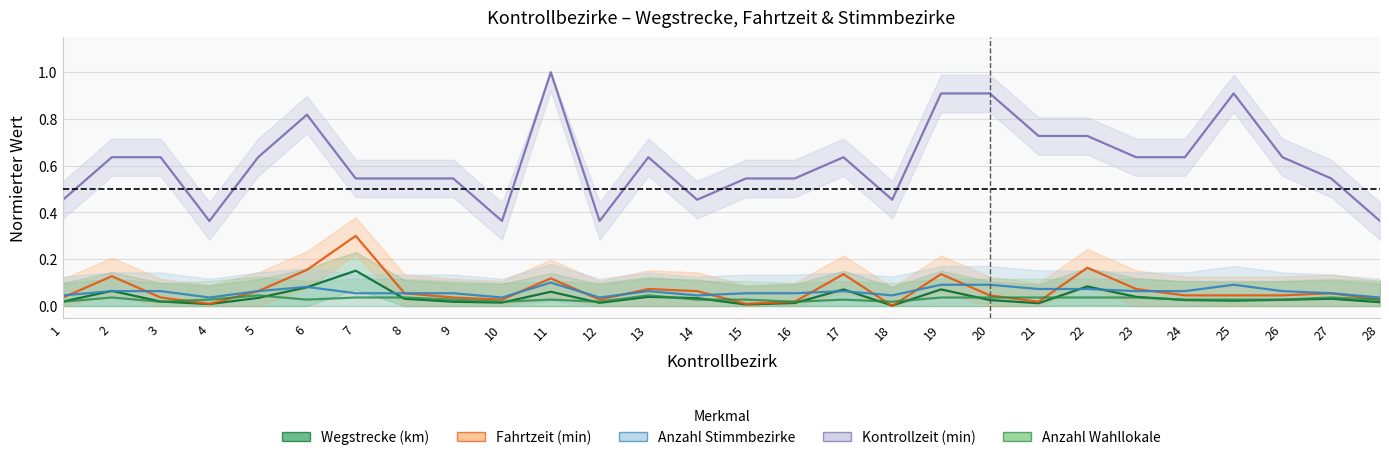

What is the difference between the Kontrollzeit (min) values at 14 and 19?

0.5